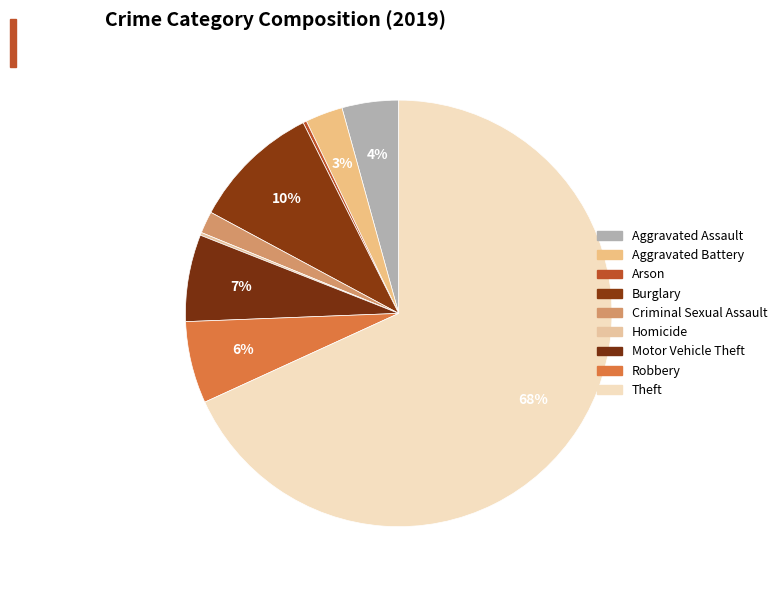

The Theft slice represents 68% of the pie. True or false?

True